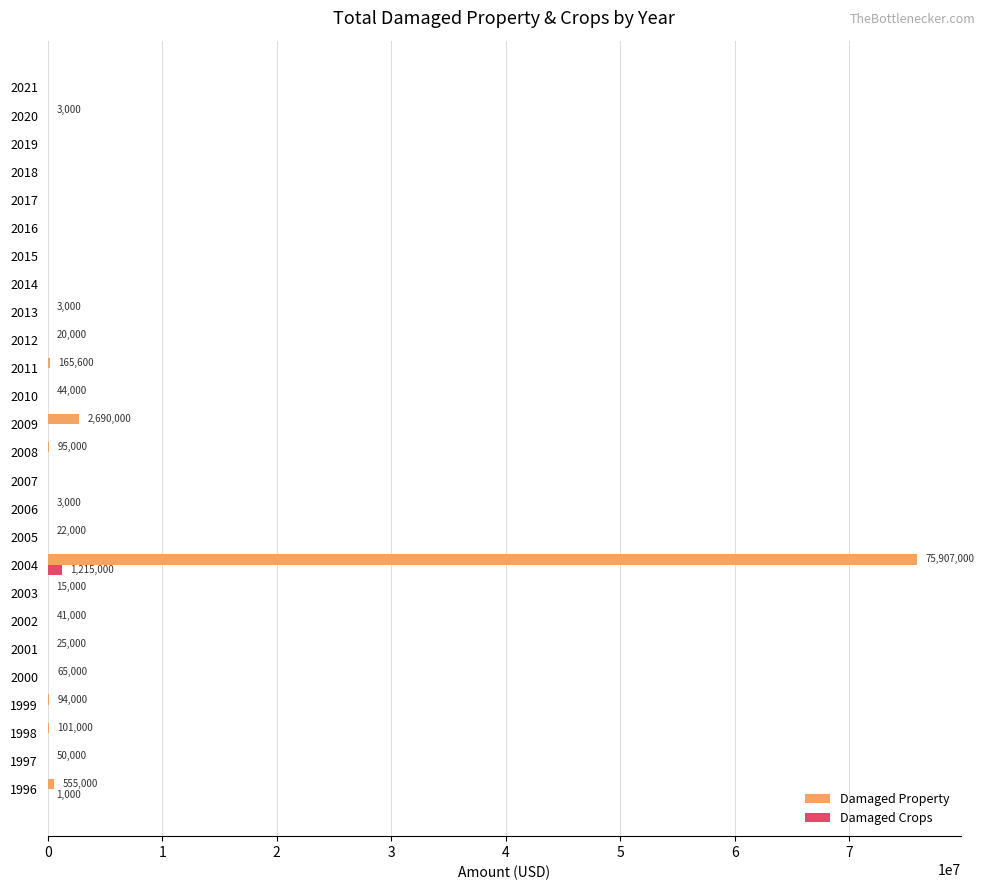

What is the average value of the Damaged Property series?

3073023